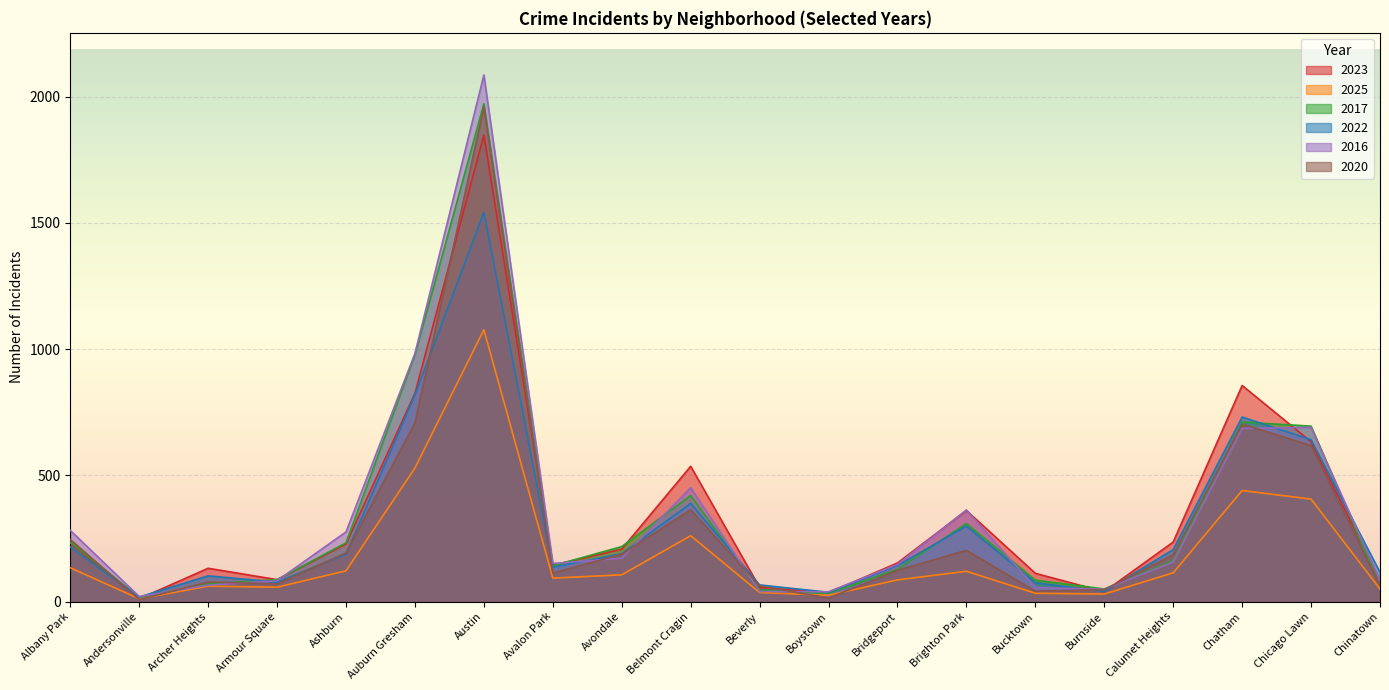

Between Andersonville and Archer Heights, which series saw the biggest shift?

2023